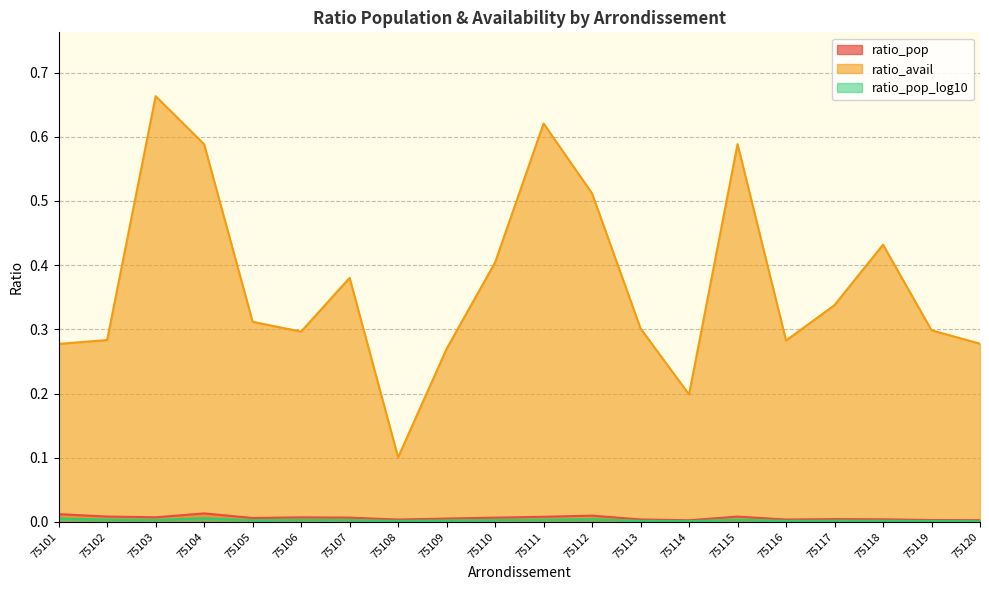

How many interior local valleys does the ratio_pop_log10 series have?

5